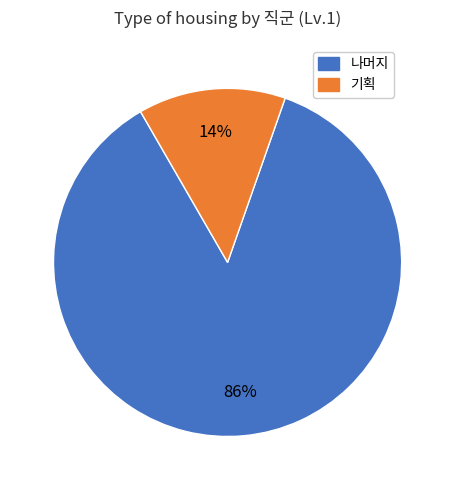

Rank the categories by value from highest to lowest.

나머지, 기획